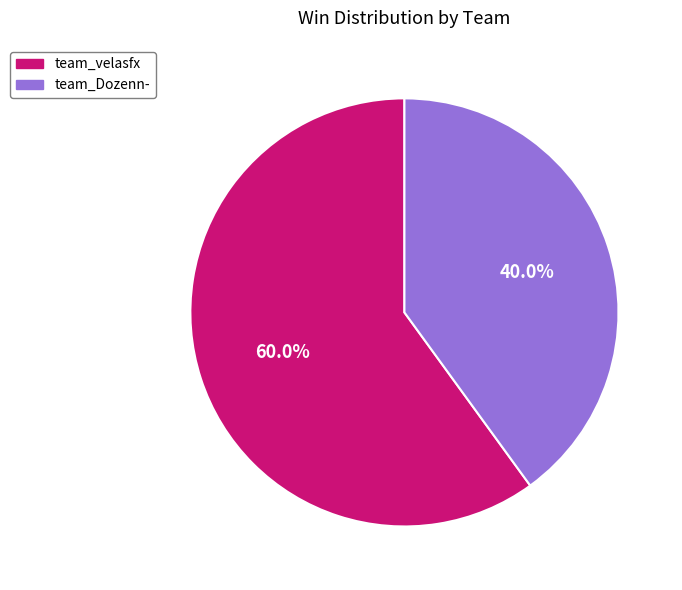

What is the total percentage of team_Dozenn- and team_velasfx?

100.0%